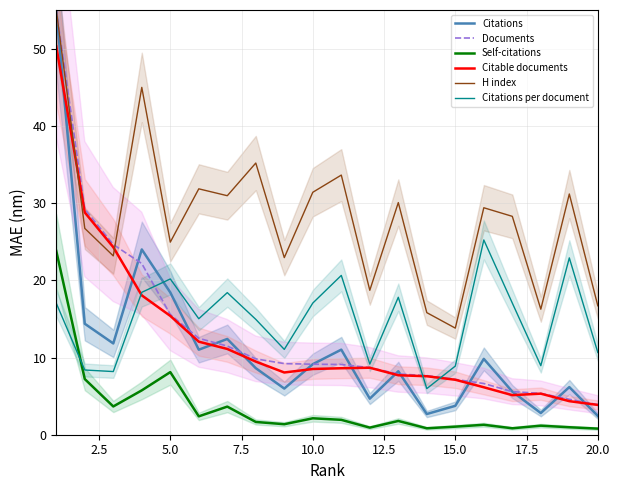

Count the number of data series in this chart.

6